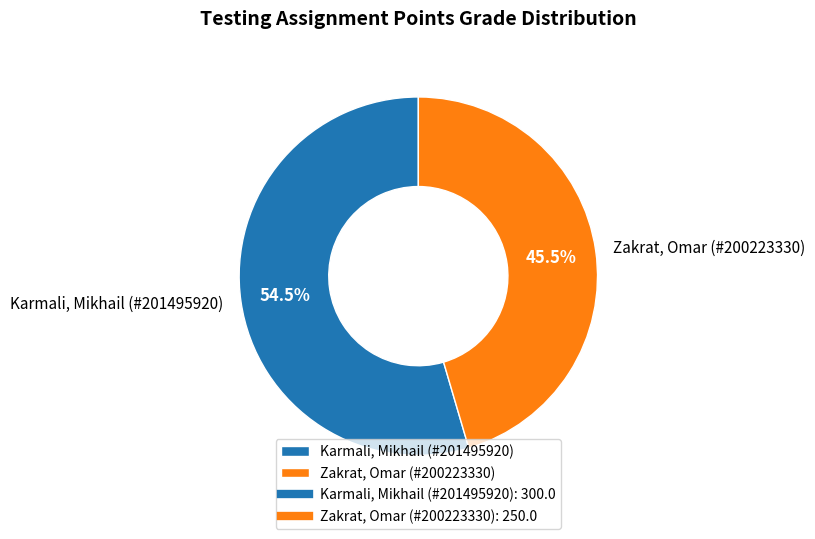

Do Zakrat, Omar (#200223330) and Karmali, Mikhail (#201495920) together represent more than half of the pie?

Yes